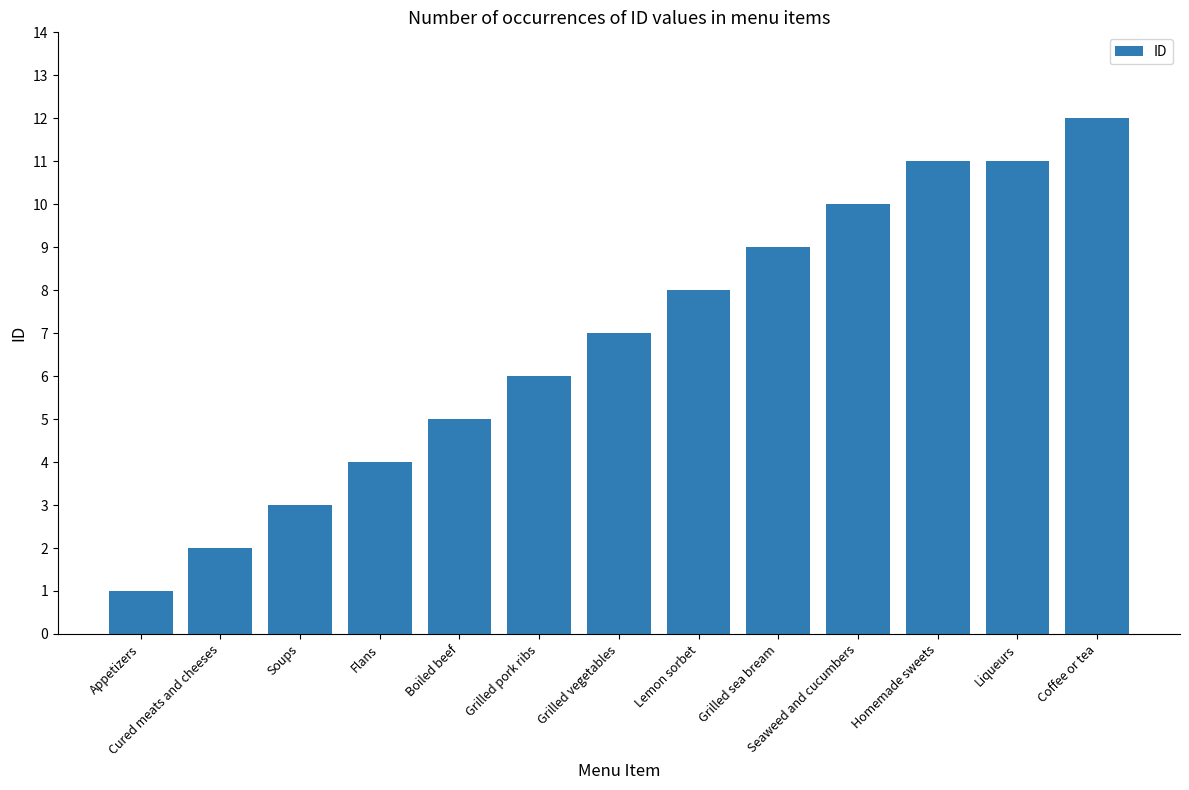

What is the difference between the maximum and second lowest values?

10